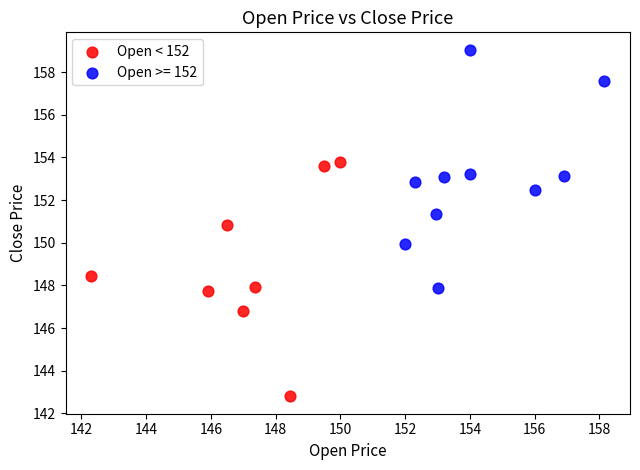

Which series contains the lowest Y value?

Open < 152